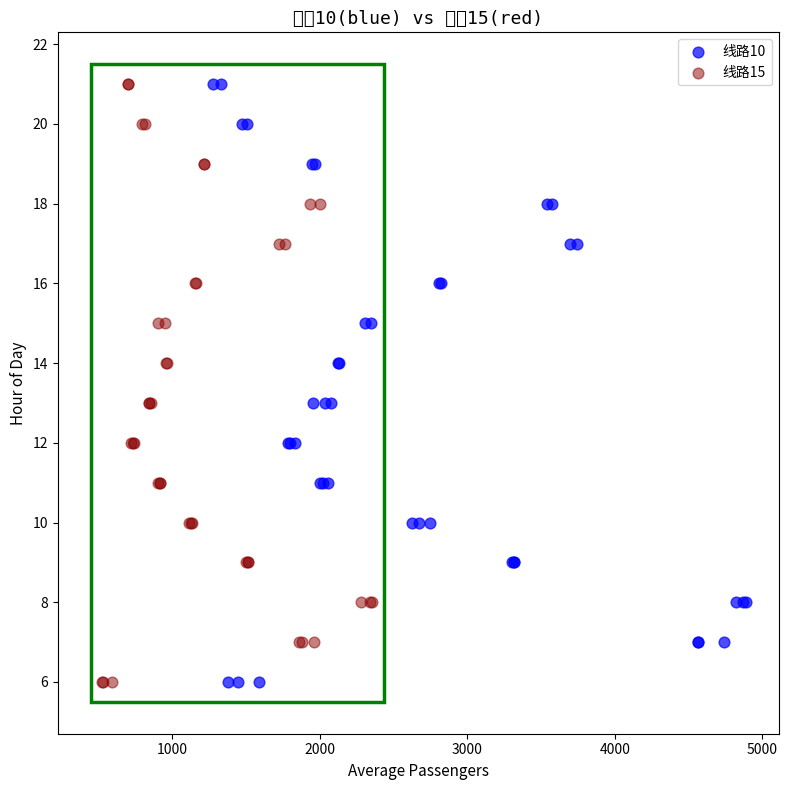

What are all the series names shown in the legend?

线路10, 线路15